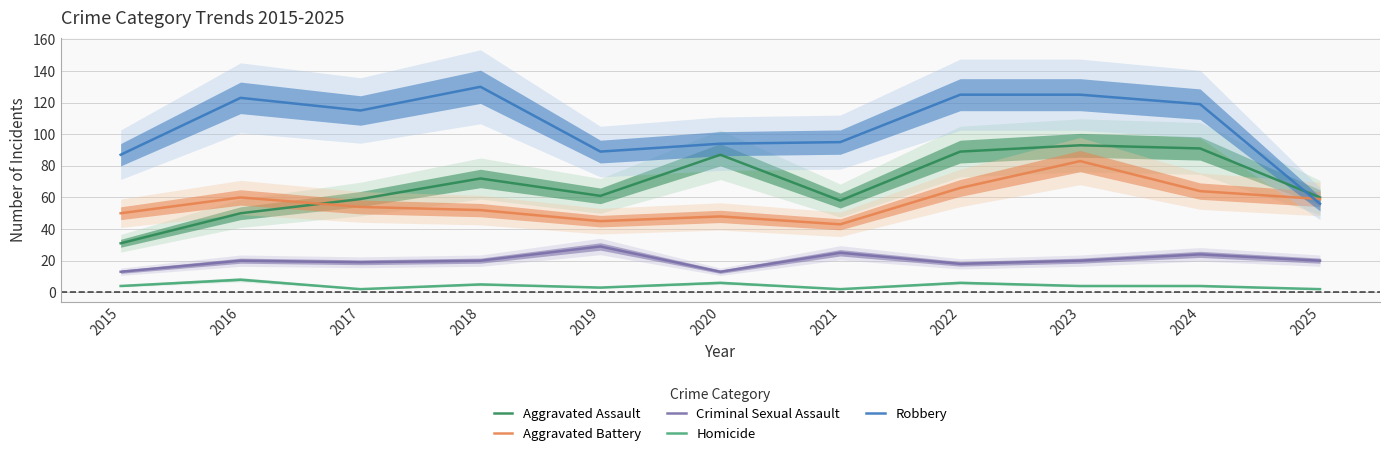

What is the spread (max minus min) of values at 2016?

115